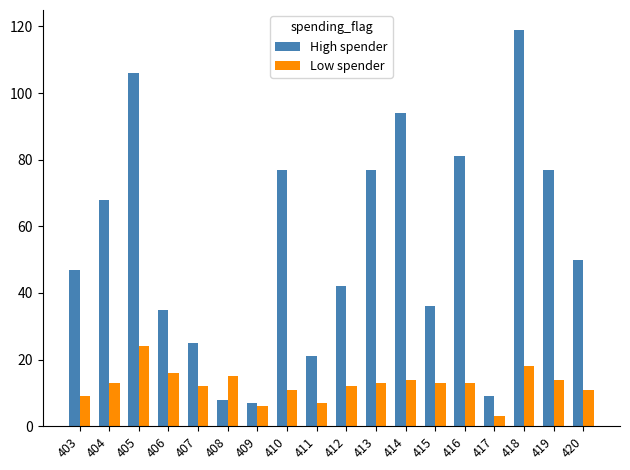

How many bars are there in total?

36